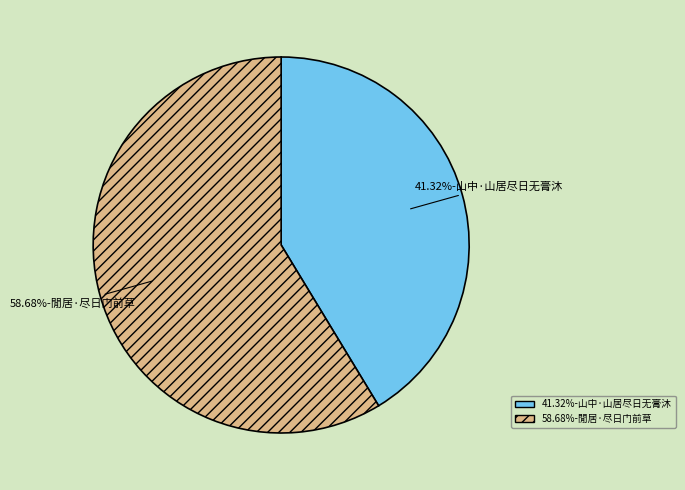

To the nearest percent, what is the difference between the largest and smallest slice percentages?

17%